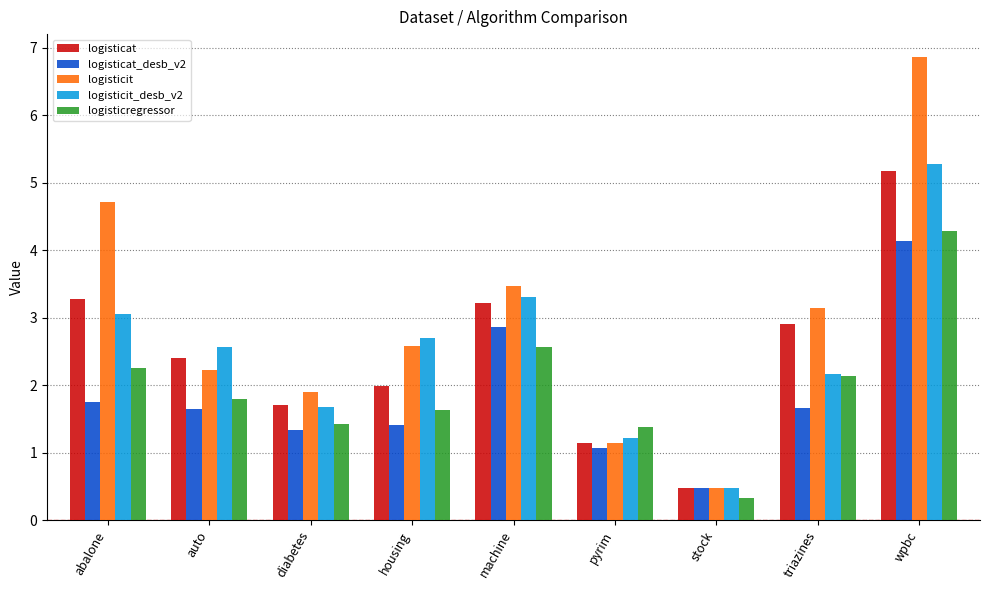

Are the bars horizontal?

No